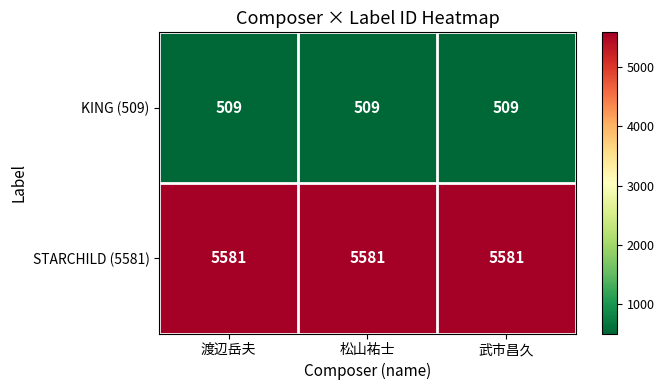

List the series in order of their peak value, lowest first.

KING (509), STARCHILD (5581)